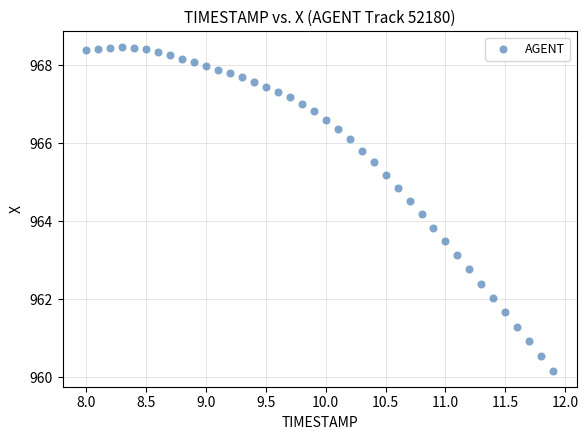

What is the range of Y values (max minus min)?

8.3